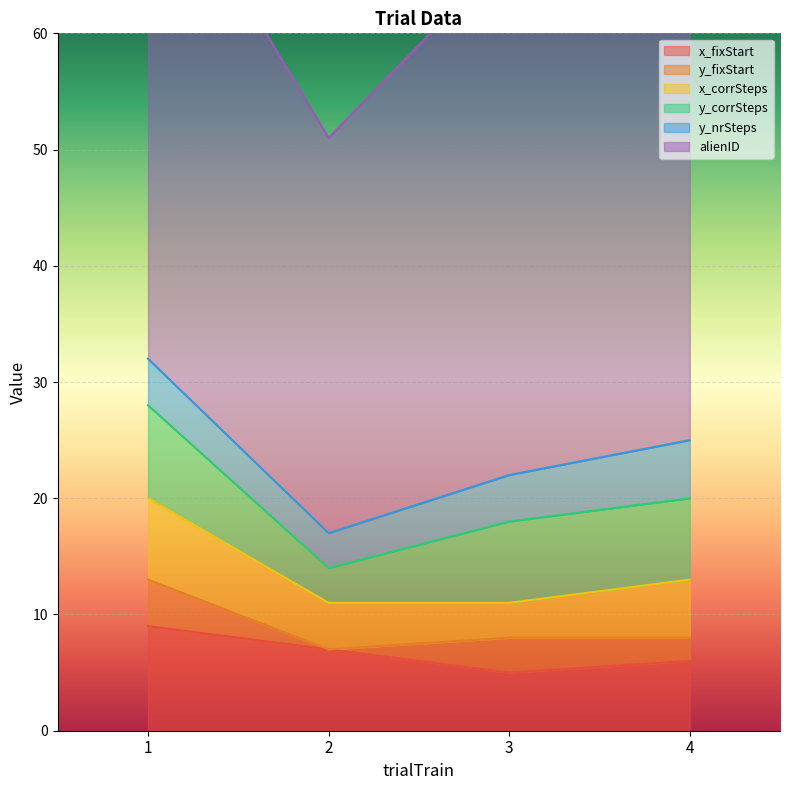

What is the value of the y_nrSteps point at the 3rd from the left?

4